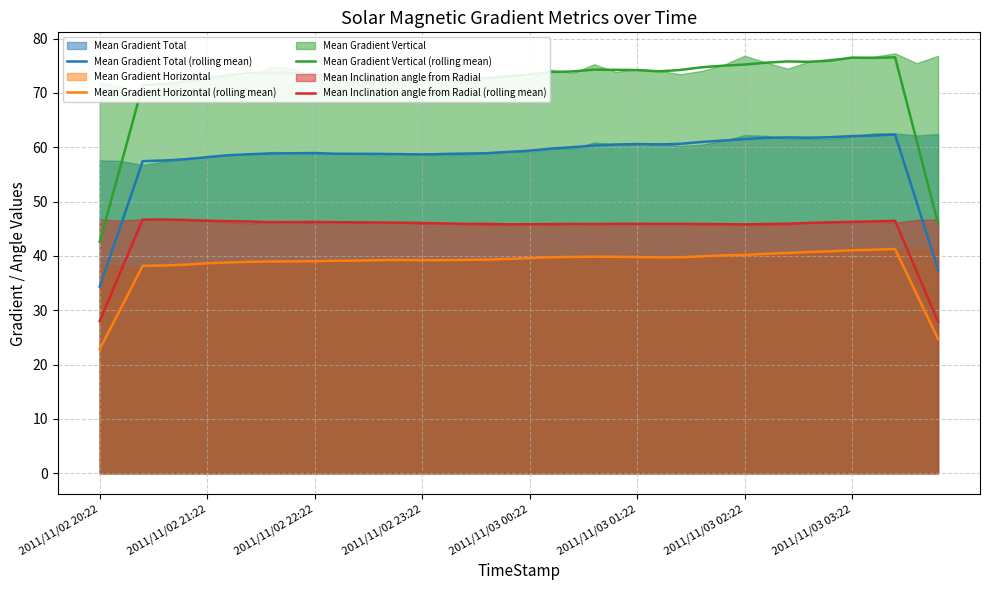

True or false: Mean Gradient Vertical (rolling mean) and Mean Gradient Horizontal (rolling mean) intersect in this chart.

False